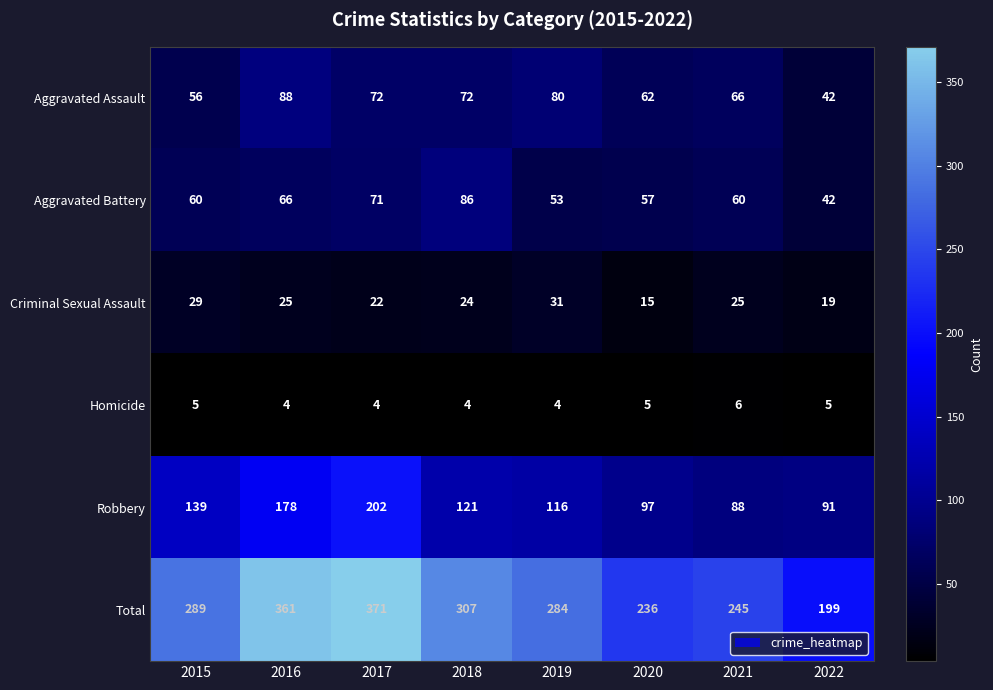

How many series are shown in this chart?

6